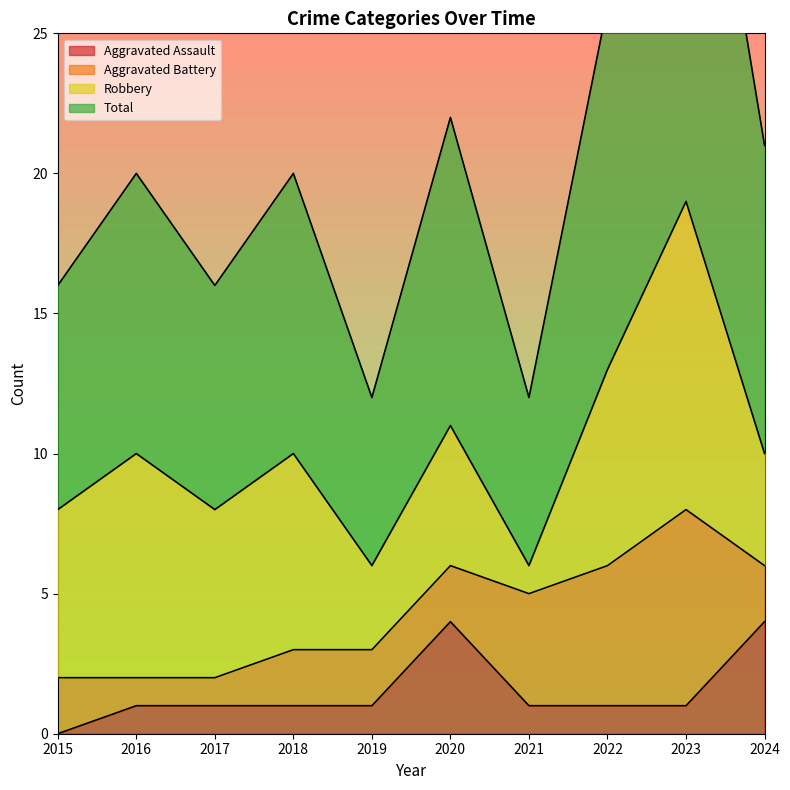

At how many categories does at least one series exceed 8?

10